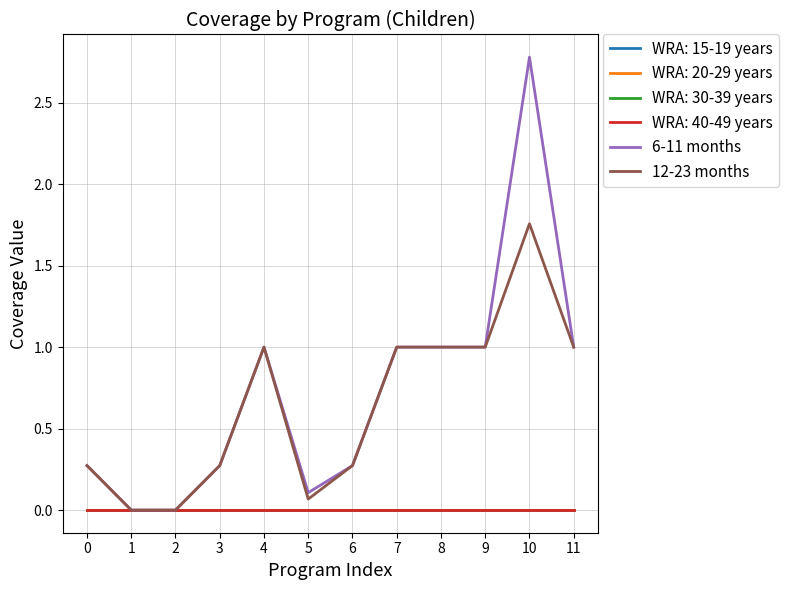

Between 4 and 5, which series saw the biggest shift?

12-23 months